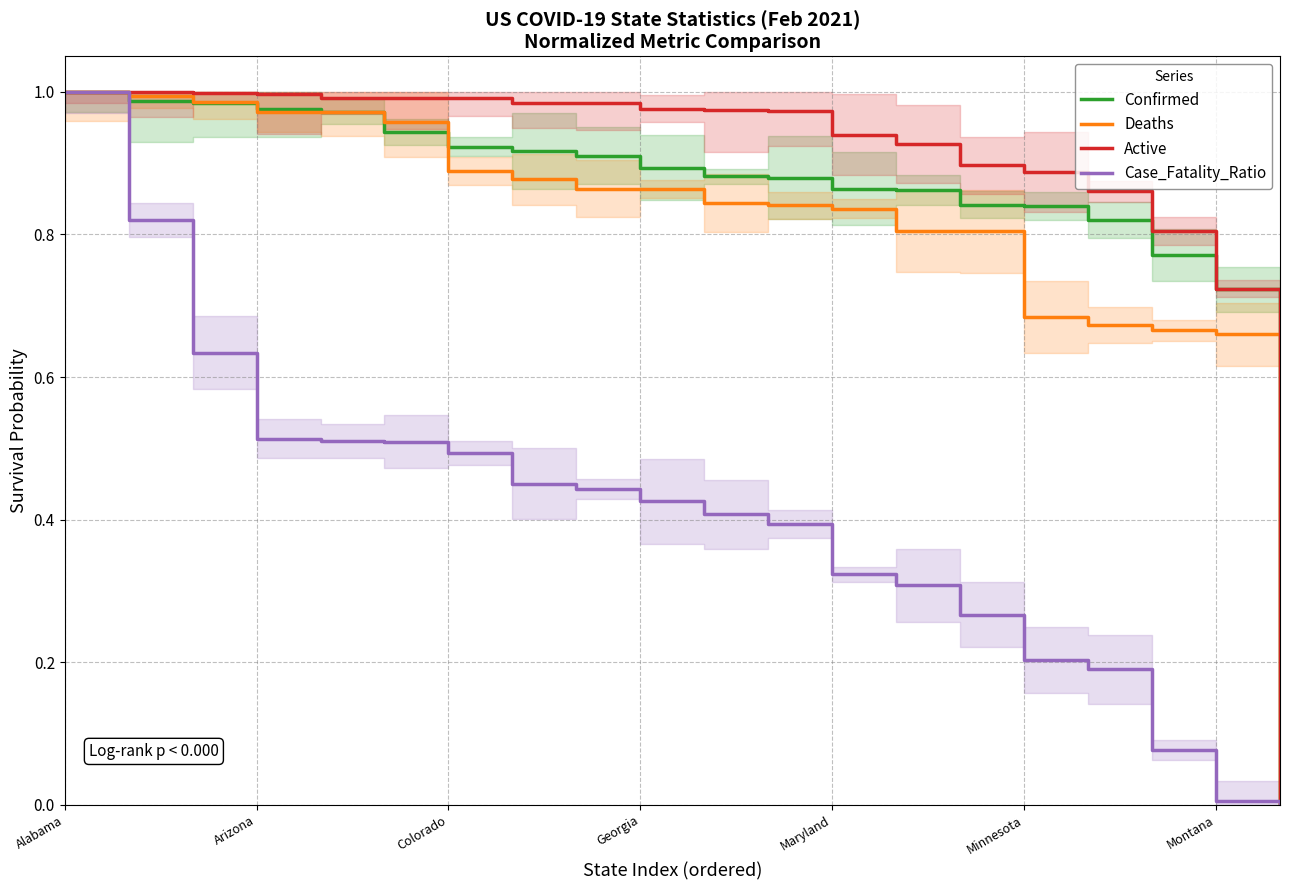

True or false: Case_Fatality_Ratio has a value of 0.5 at 13.

False